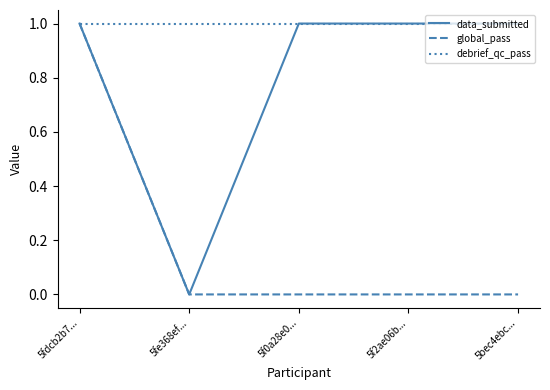

Is this an area chart (filled region under the line)?

No